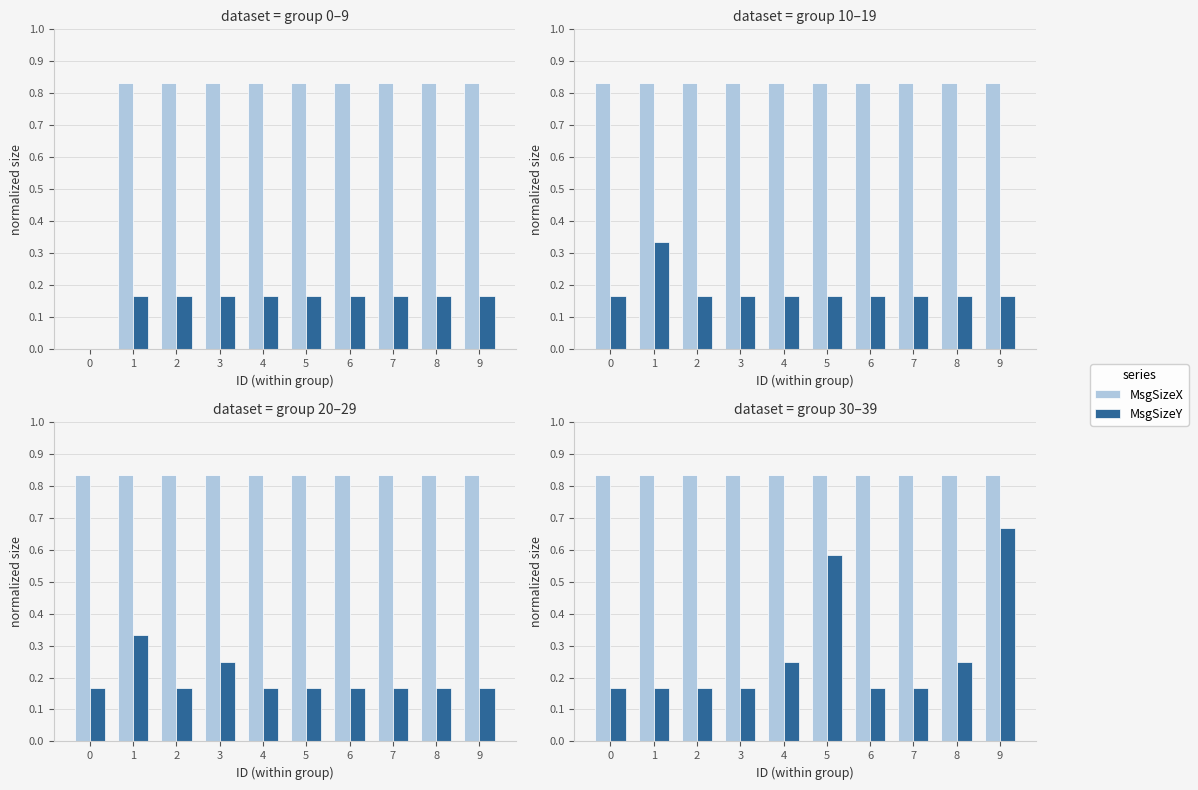

Rank the series by their maximum value, from highest to lowest.

MsgSizeX, MsgSizeY